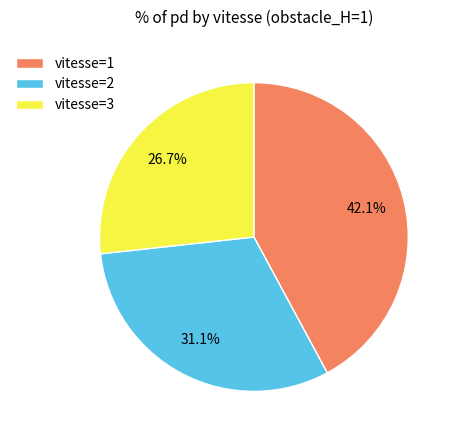

Is there any slice that represents more than half of the pie?

No